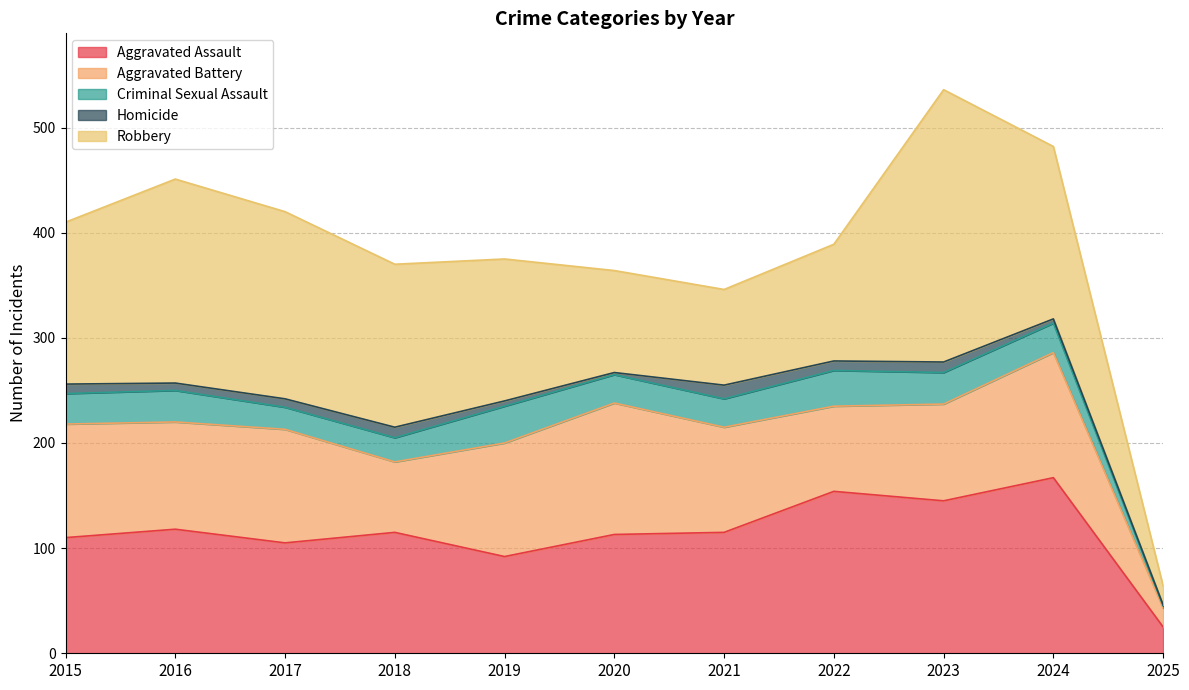

List the series in order of their peak value, highest first.

Robbery, Aggravated Assault, Aggravated Battery, Criminal Sexual Assault, Homicide